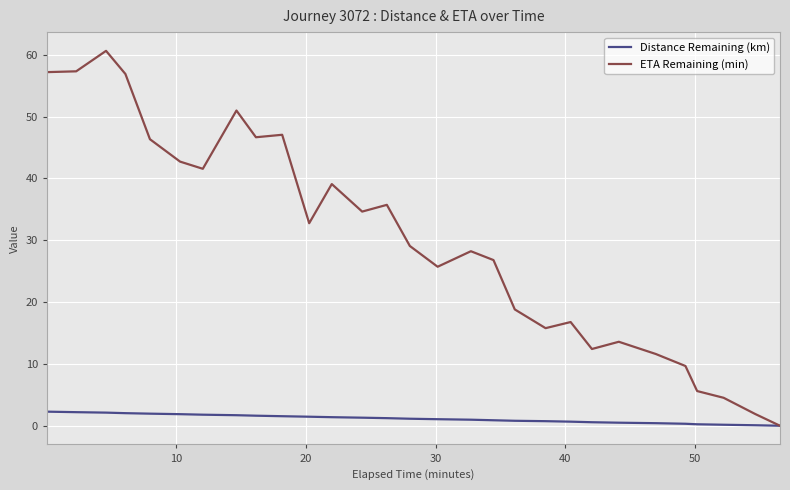

What is the maximum value shown in the chart?

60.6